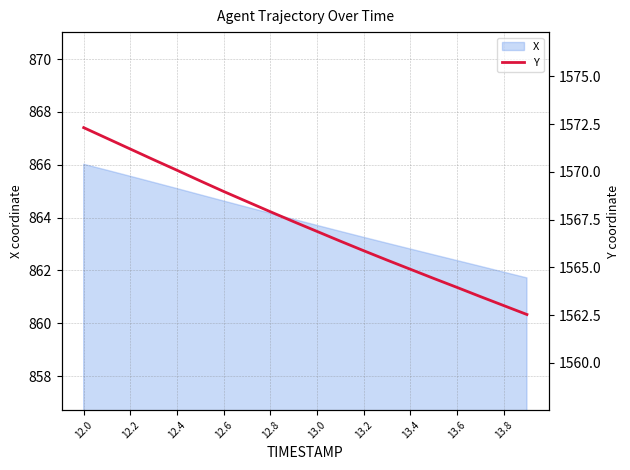

What is the minimum value for X?

861.7